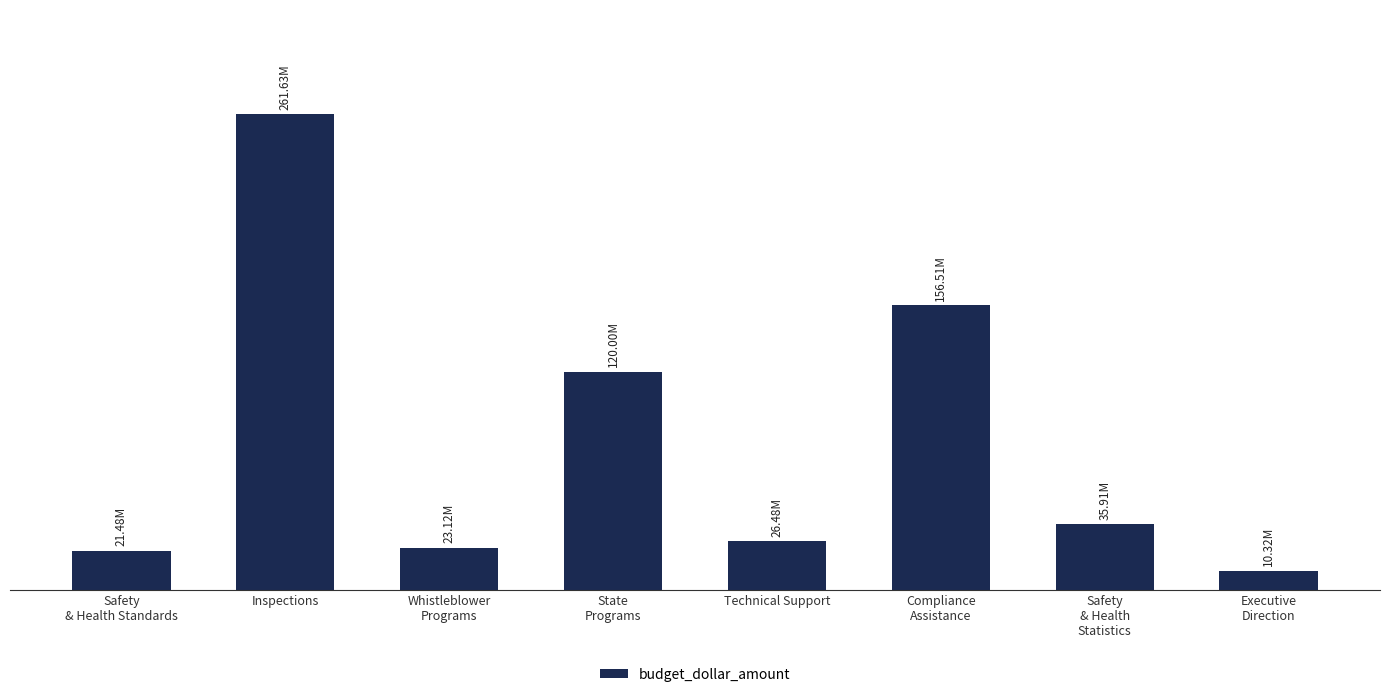

Are the bars horizontal?

No